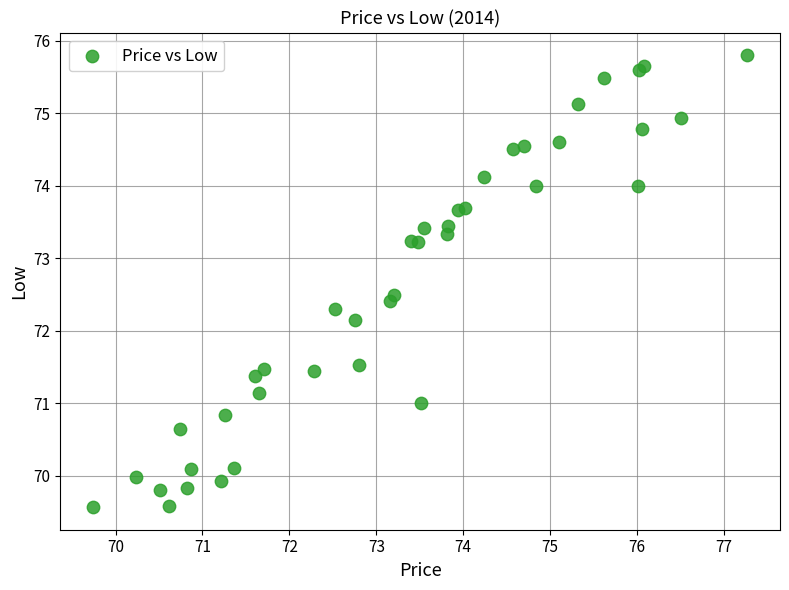

What Y value in the scatter plot is closest to 72?

72.2